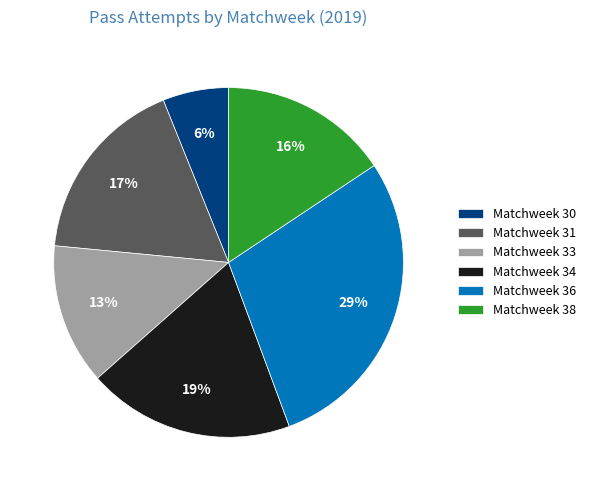

What is the ratio of the value at Matchweek 34 to the value at Matchweek 33?

1.5